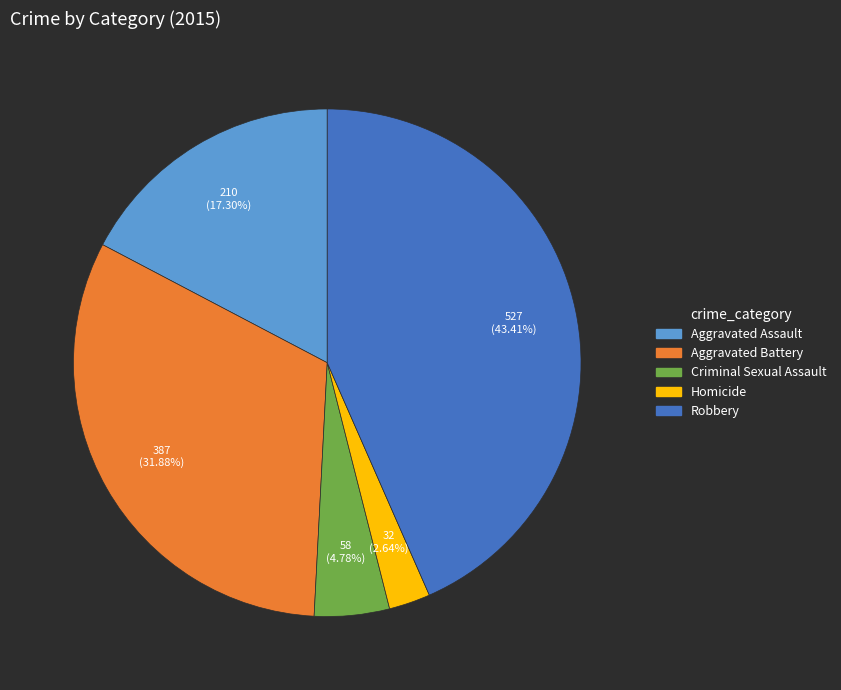

To the nearest percent, what portion does Robbery represent?

43%